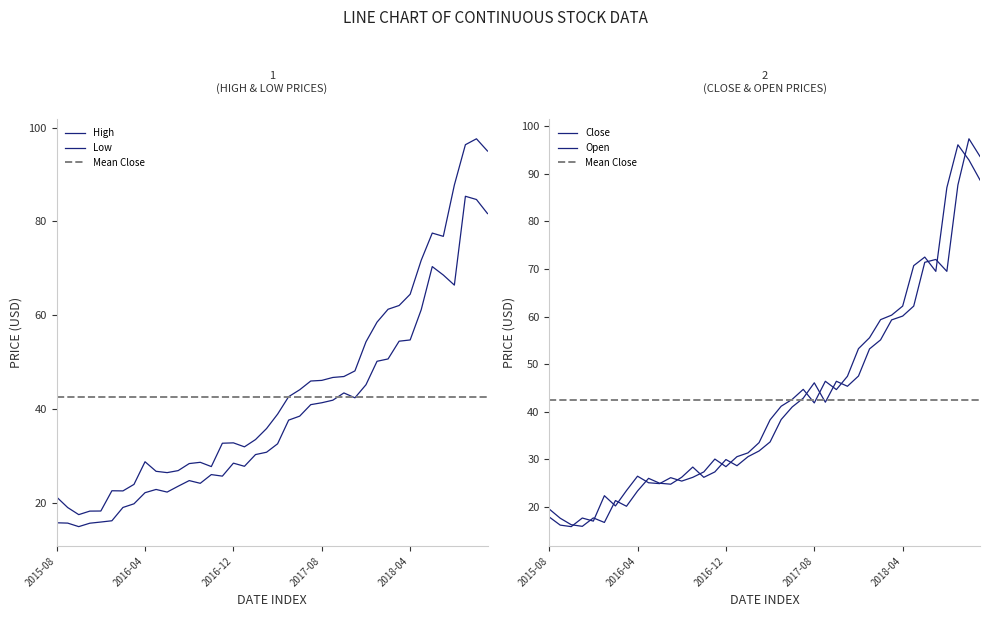

Is this an area chart (filled region under the line)?

No